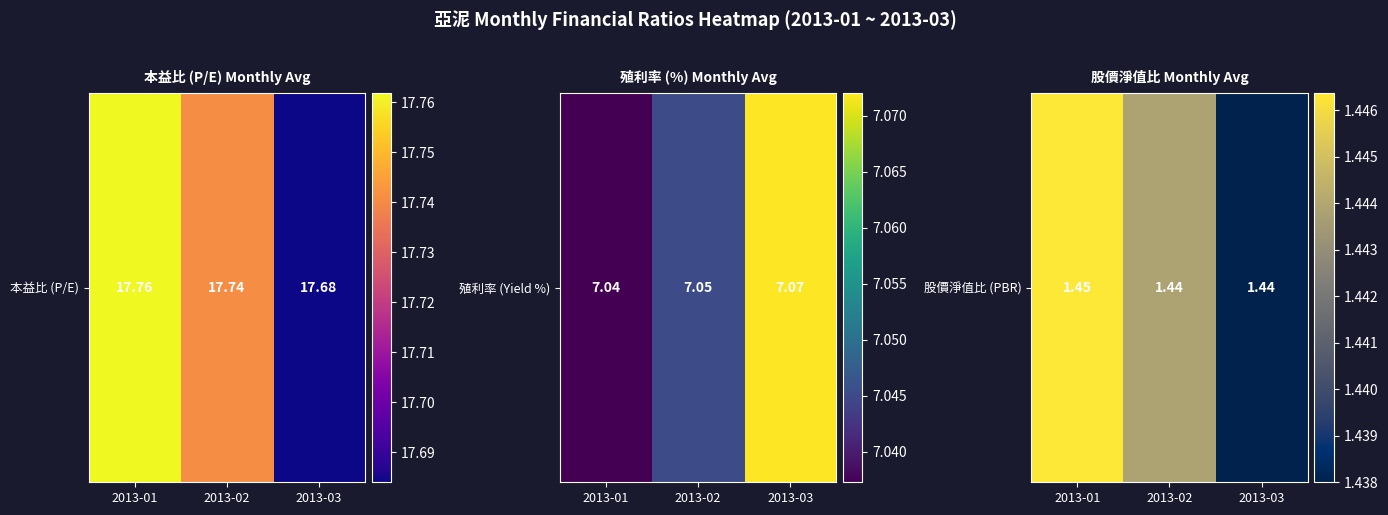

What is the maximum value shown in the chart?

1.4